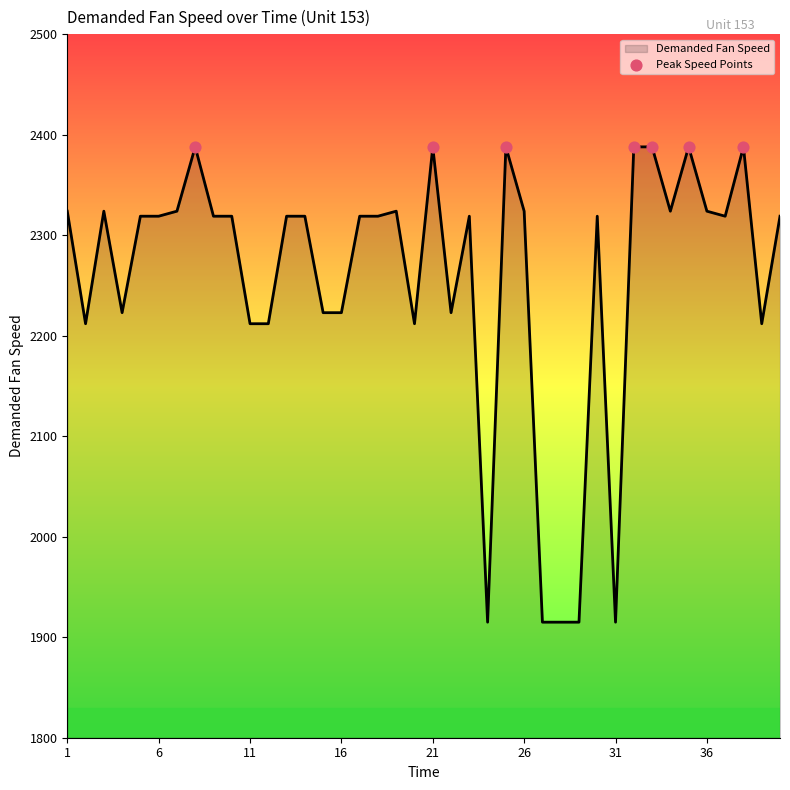

What is the maximum value shown in the chart?

2388